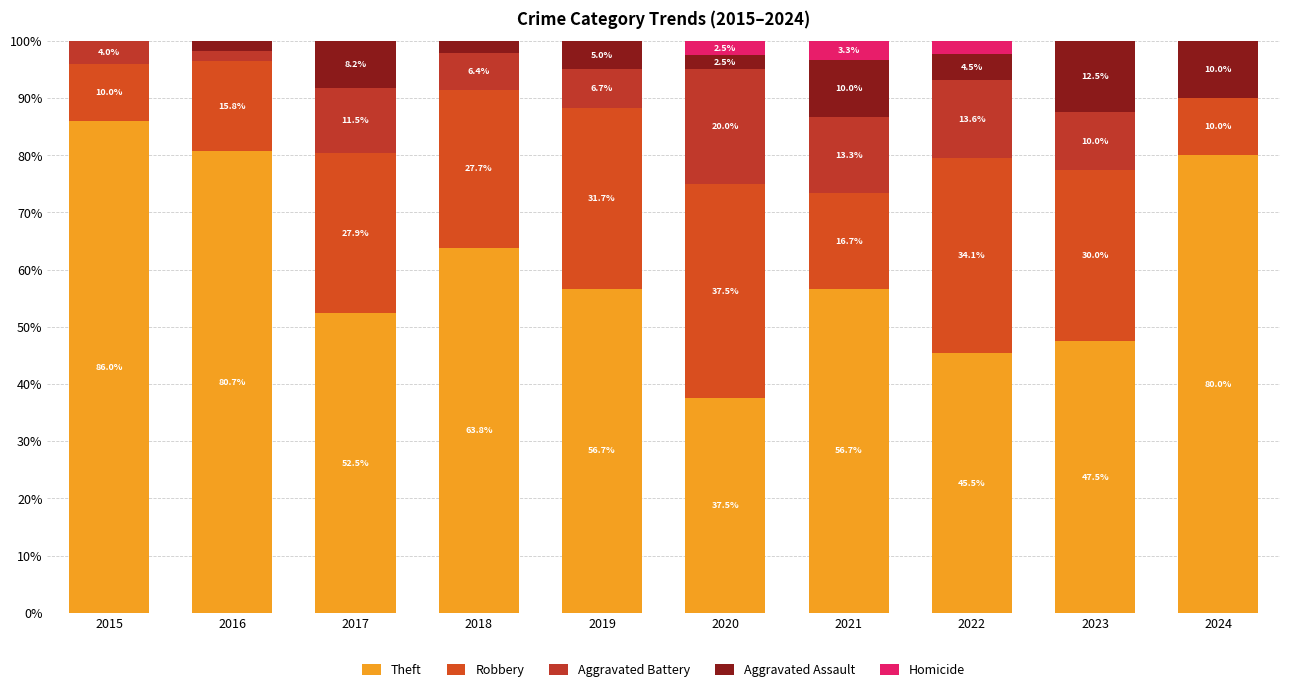

What is the difference between the maximum and minimum values in the Theft series?

48.5